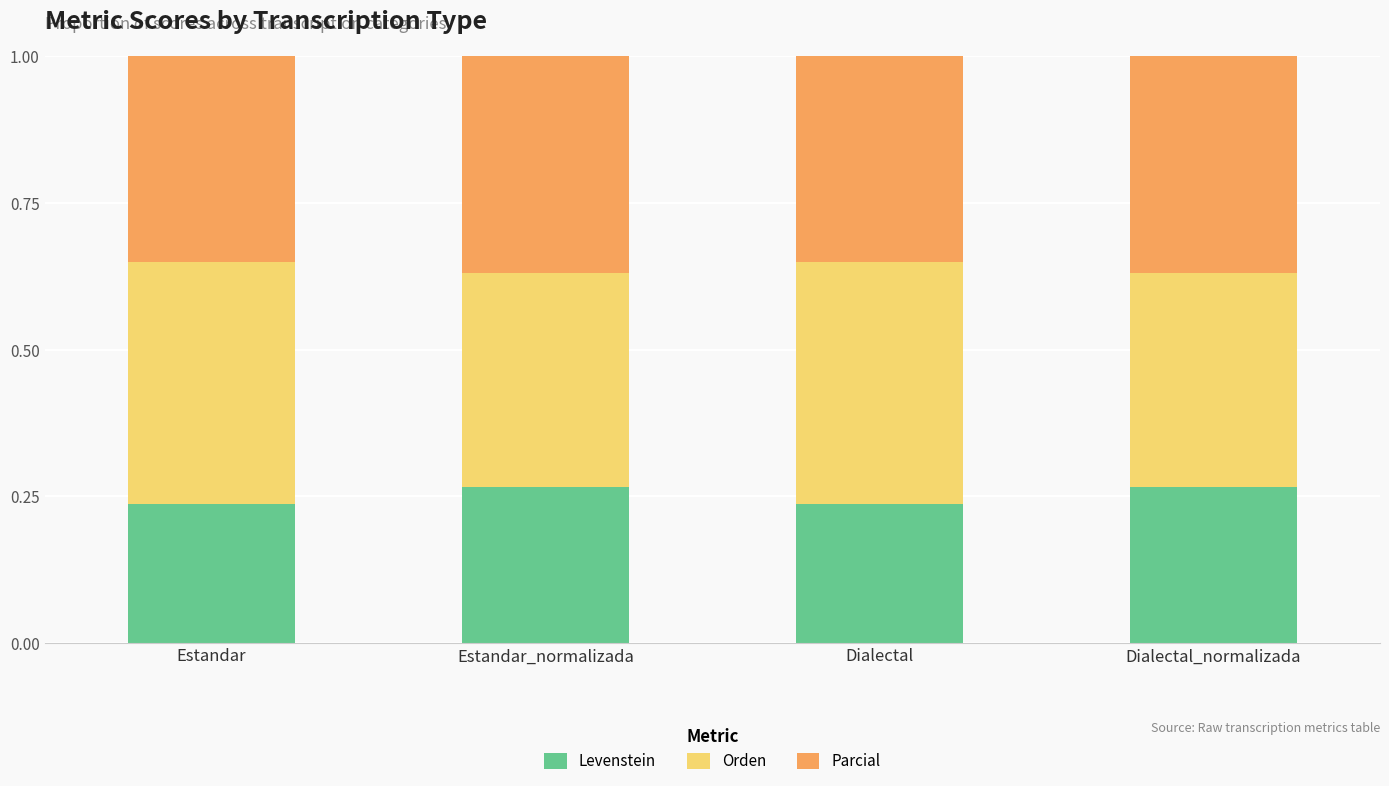

What is the total value across all series at Dialectal?

1.0